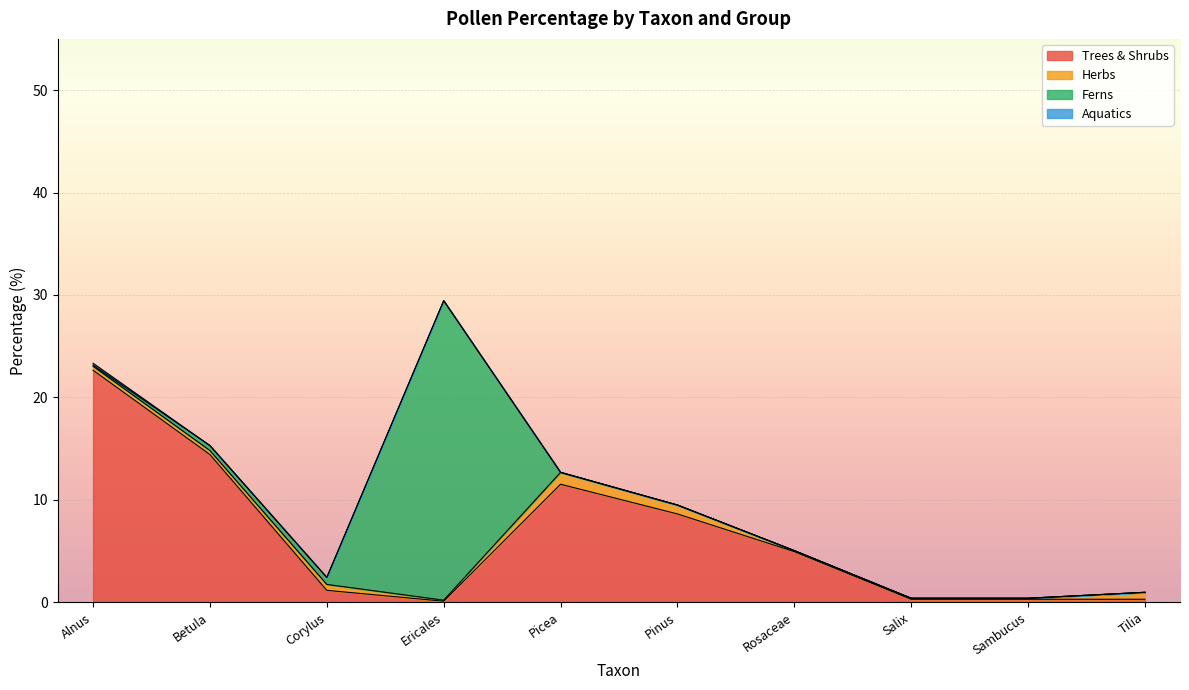

Which series has the largest total across all categories?

Trees & Shrubs